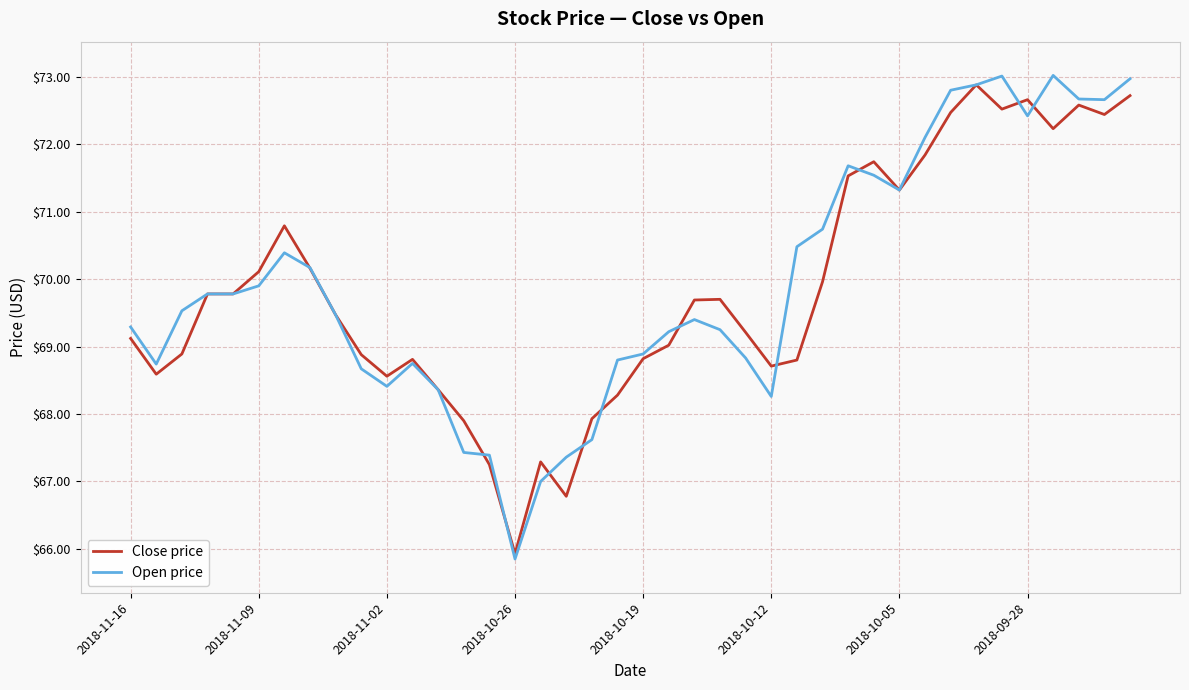

What is the greatest value displayed?

73.0